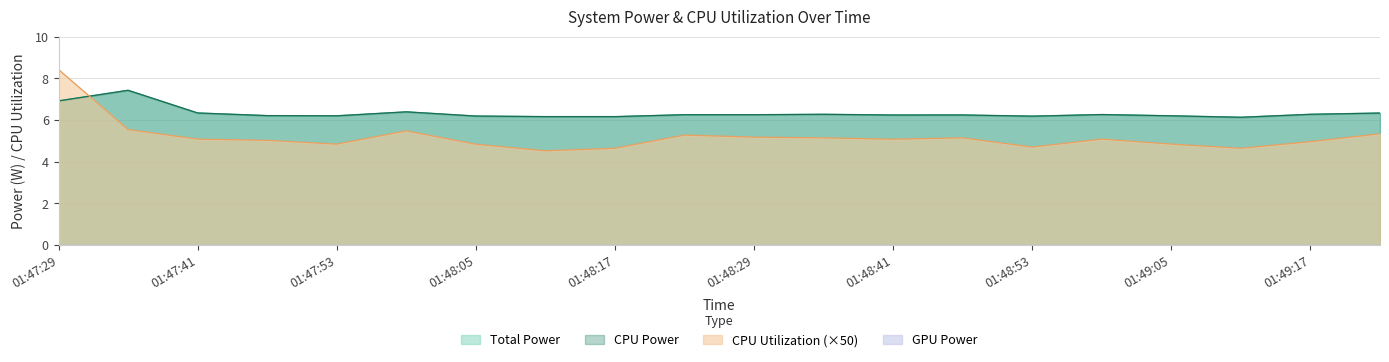

In CPU Power, how many points are lower than both neighbors (excluding endpoints)?

6